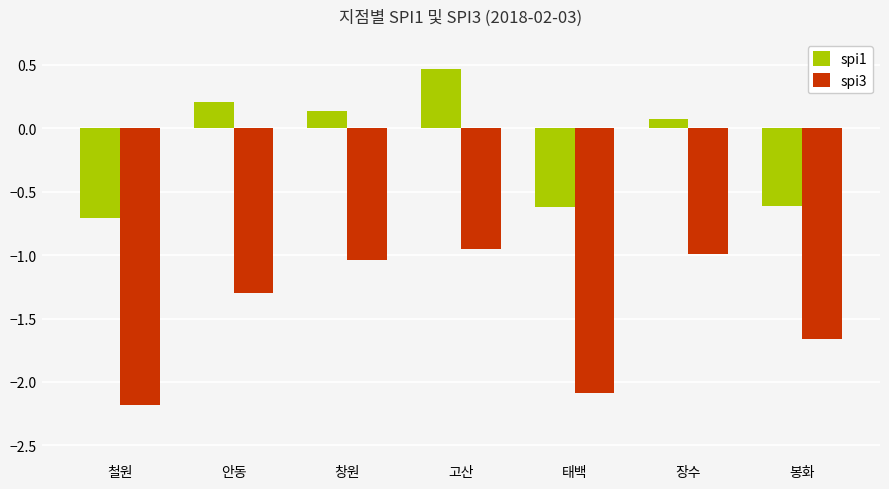

List the series in order of their peak value, highest first.

spi1, spi3